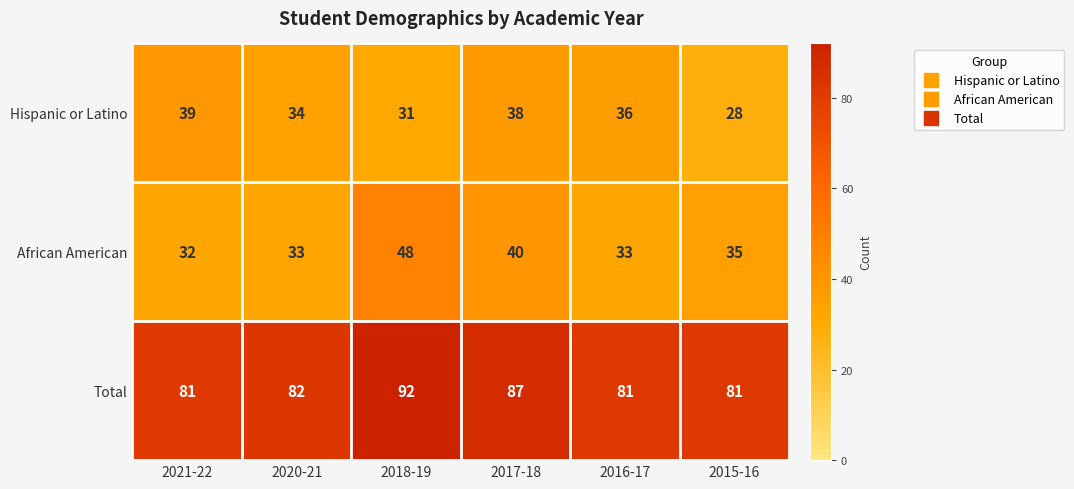

Between 2018-19 and 2015-16, which series saw the biggest shift?

African American